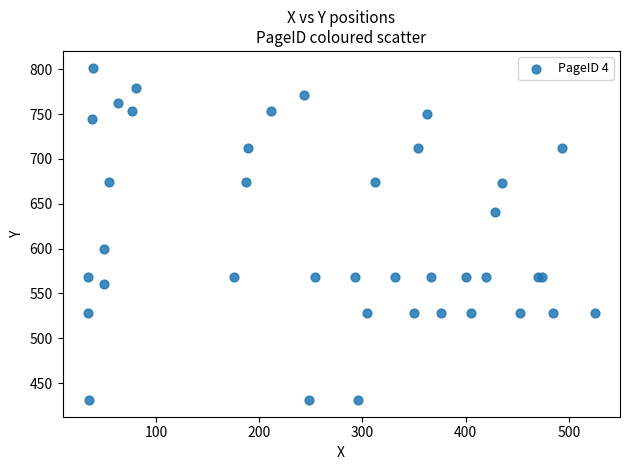

What Y value in the scatter plot is closest to 616?

600